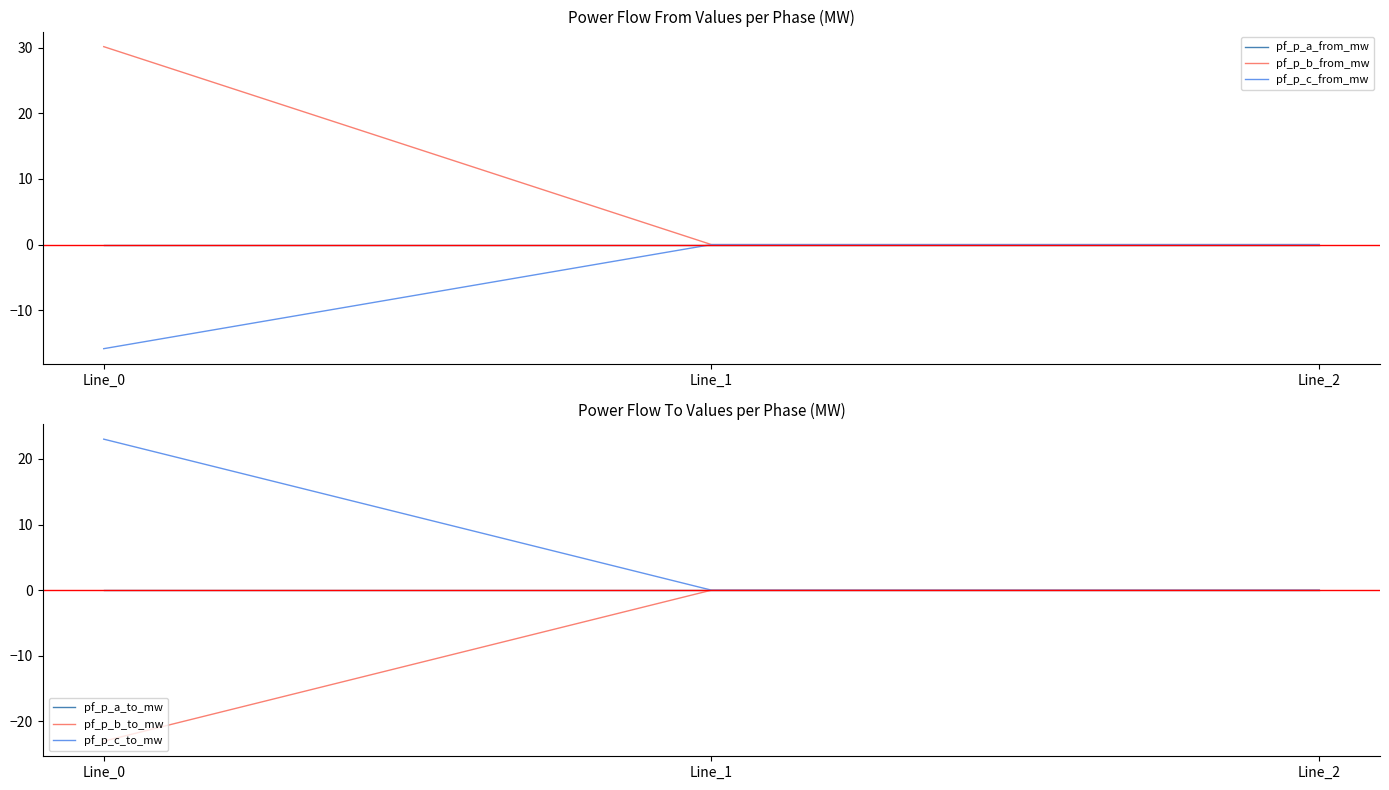

Where is pf_p_c_to_mw nearest to the value 11?

Line_2